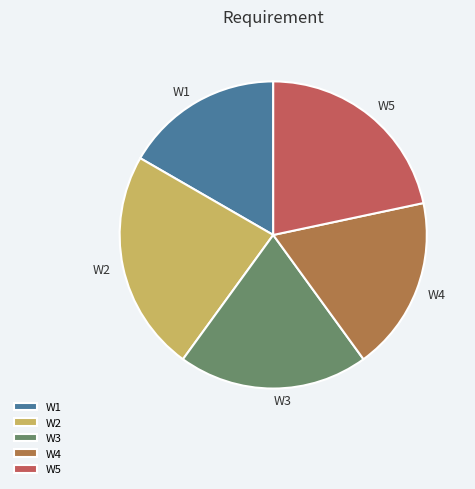

Which category has the biggest portion of the pie?

W2